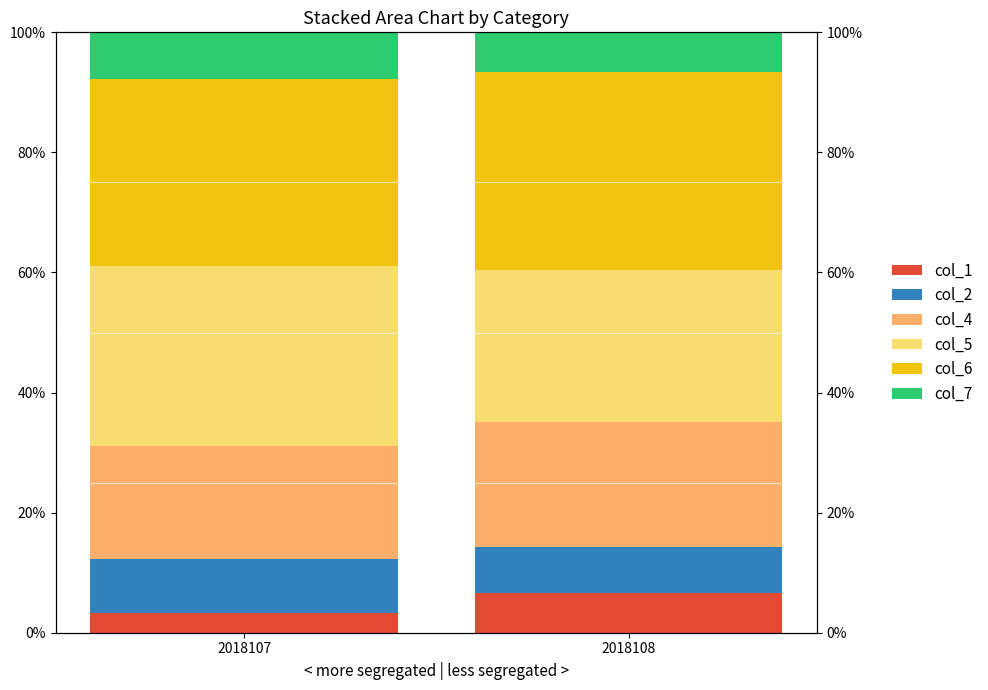

At how many categories does at least one series exceed 9?

2